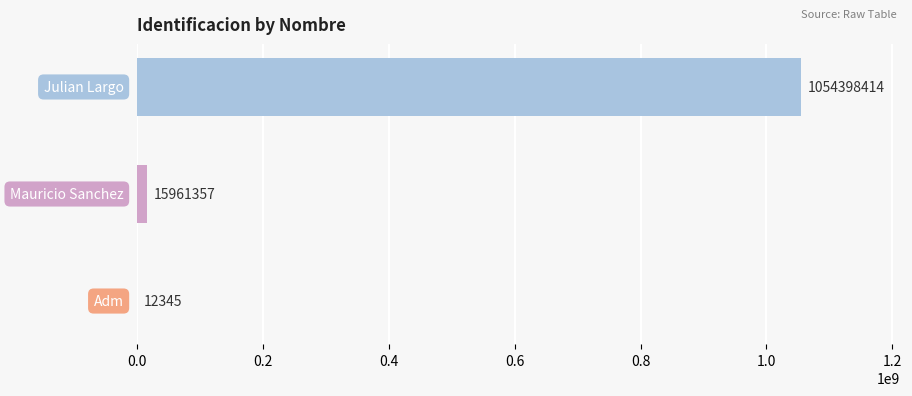

What is the sum of all values?

1070372116